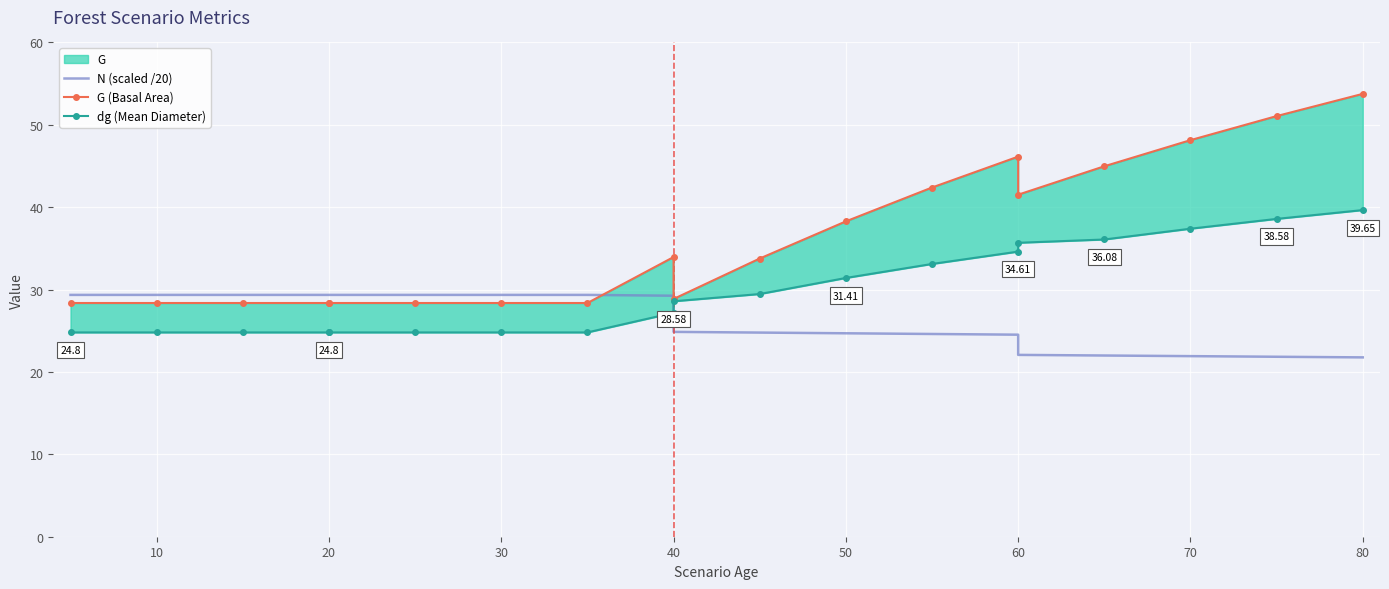

In G (Basal Area), how many points are lower than both neighbors (excluding endpoints)?

2